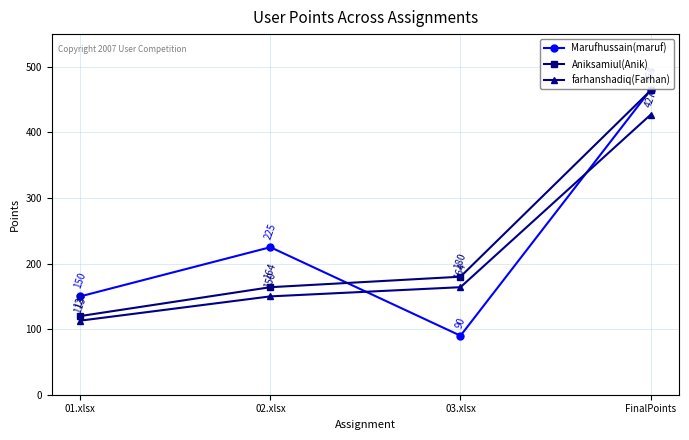

True or false: Marufhussain(maruf) and Aniksamiul(Anik) intersect in this chart.

True